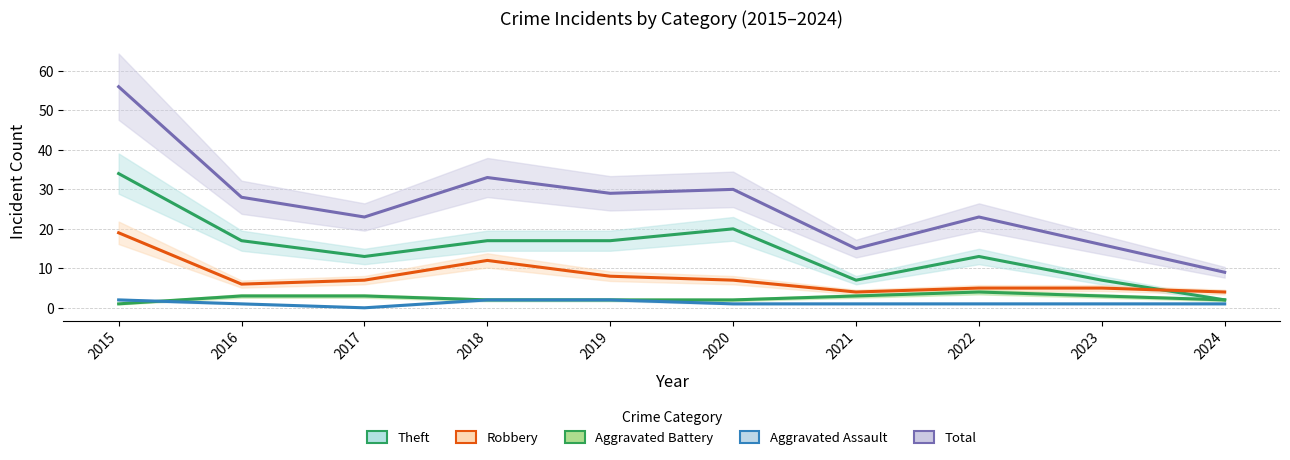

What is the sum of all Total values?

262